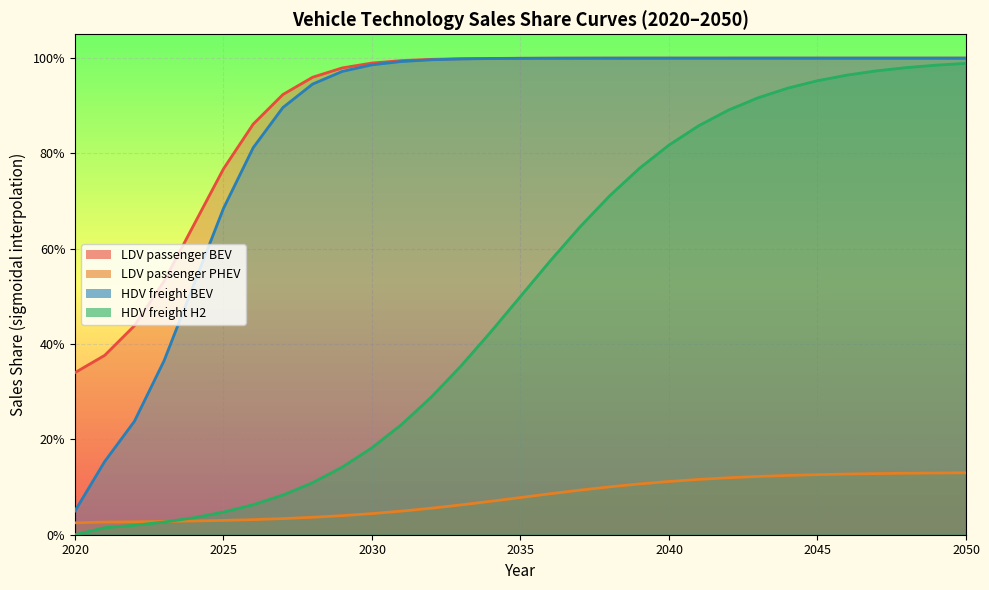

The value of HDV freight H2 at 2047 is 0.6. True or false?

False